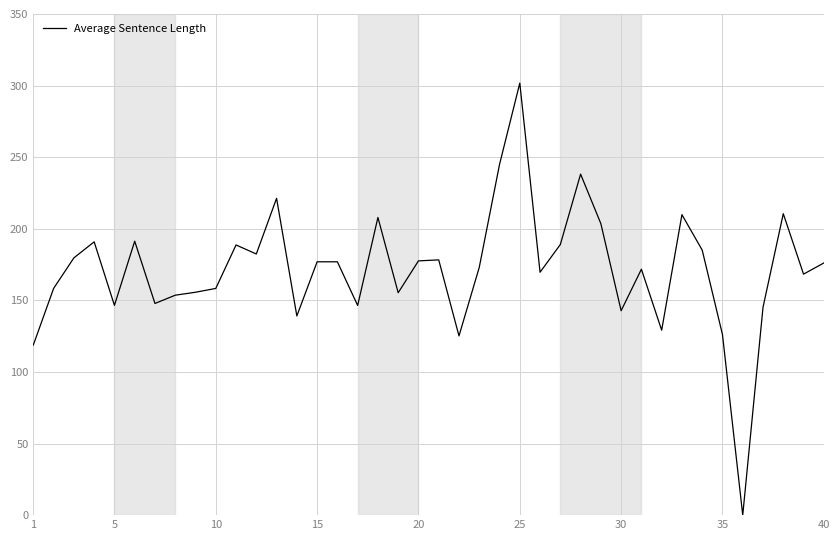

What is the difference between the maximum and minimum values?

301.7